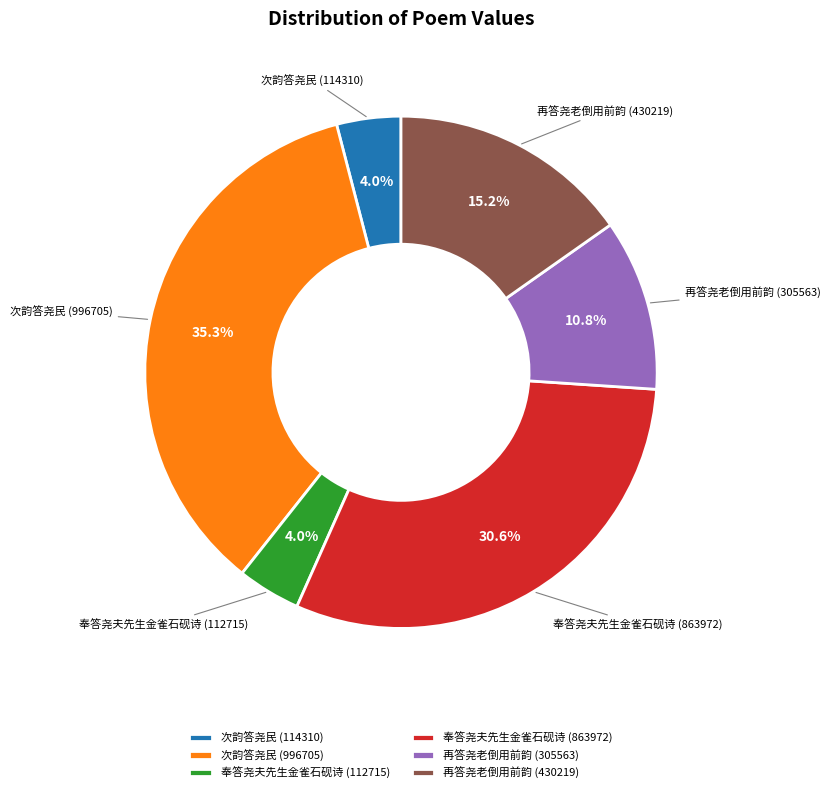

Which category has the biggest portion of the pie?

次韵答尧民 (996705)